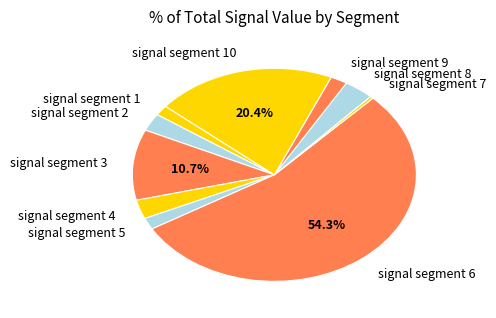

To the nearest percent, what is the difference between the signal segment 3 and signal segment 8 slice percentages?

7%